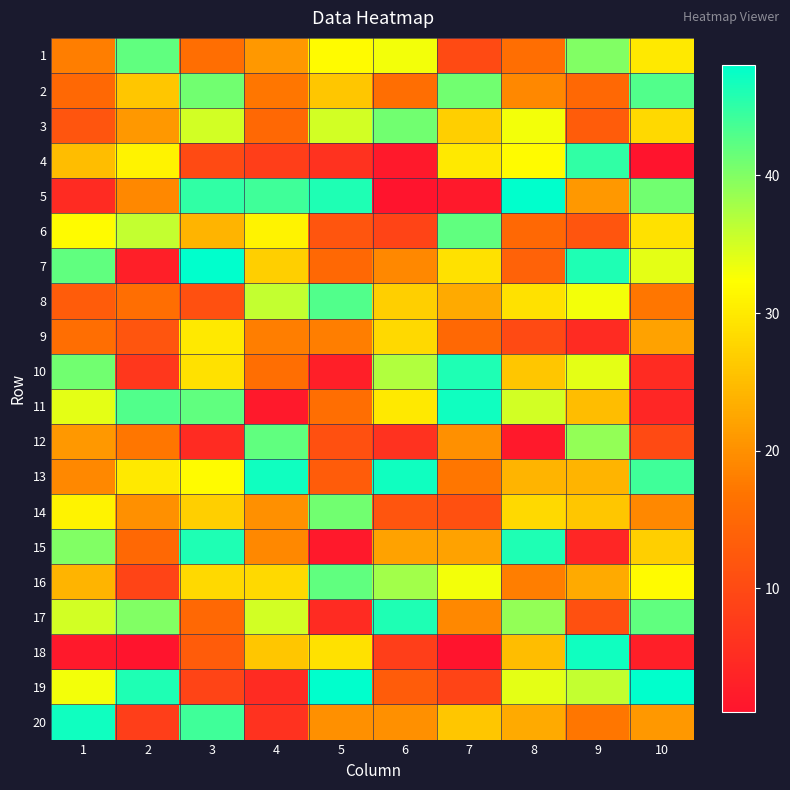

Reading left to right, transcribe all the data shown in this chart.

1: 1=18	2=42	3=16	4=21	5=32	6=33	7=10	8=16	9=40	10=30
2: 1=15	2=26	3=41	4=17	5=26	6=16	7=41	8=19	9=15	10=43
3: 1=12	2=21	3=35	4=15	5=35	6=41	7=27	8=33	9=13	10=28
4: 1=25	2=31	3=10	4=8	5=6	6=2	7=30	8=32	9=45	10=1
5: 1=5	2=19	3=45	4=44	5=46	6=1	7=2	8=48	9=21	10=41
6: 1=32	2=36	3=24	4=31	5=12	6=9	7=42	8=15	9=12	10=29
7: 1=42	2=3	3=48	4=27	5=15	6=19	7=29	8=14	9=46	10=34
8: 1=13	2=16	3=11	4=36	5=43	6=27	7=23	8=29	9=33	10=17
9: 1=16	2=12	3=30	4=18	5=18	6=28	7=15	8=10	9=5	10=22
10: 1=41	2=7	3=29	4=16	5=3	6=37	7=46	8=26	9=34	10=5
11: 1=34	2=43	3=42	4=2	5=16	6=30	7=47	8=35	9=25	10=4
12: 1=21	2=17	3=5	4=42	5=11	6=6	7=20	8=2	9=39	10=10
13: 1=19	2=30	3=32	4=47	5=13	6=47	7=17	8=24	9=24	10=44
14: 1=31	2=20	3=27	4=20	5=41	6=12	7=11	8=28	9=26	10=19
15: 1=40	2=15	3=46	4=19	5=2	6=22	7=22	8=46	9=4	10=27
16: 1=24	2=9	3=28	4=28	5=42	6=38	7=33	8=18	9=23	10=32
17: 1=35	2=40	3=15	4=35	5=5	6=46	7=19	8=39	9=11	10=42
18: 1=2	2=1	3=13	4=26	5=29	6=8	7=1	8=25	9=47	10=3
19: 1=33	2=46	3=9	4=5	5=48	6=13	7=9	8=34	9=36	10=48
20: 1=47	2=8	3=44	4=6	5=20	6=20	7=26	8=23	9=17	10=21